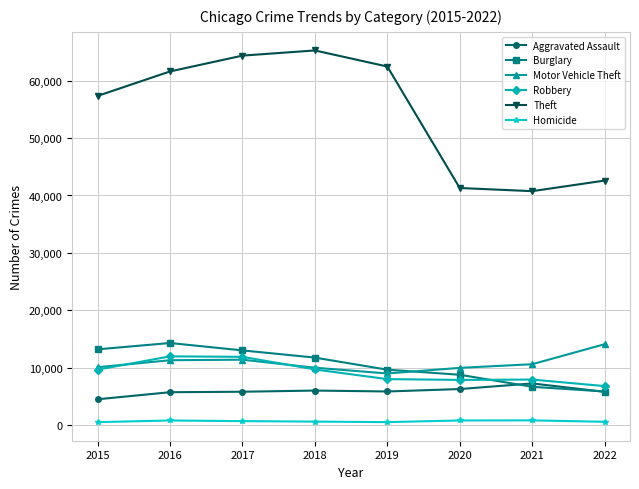

Is the value of Burglary at 2018 greater than the value of Homicide at 2017?

Yes